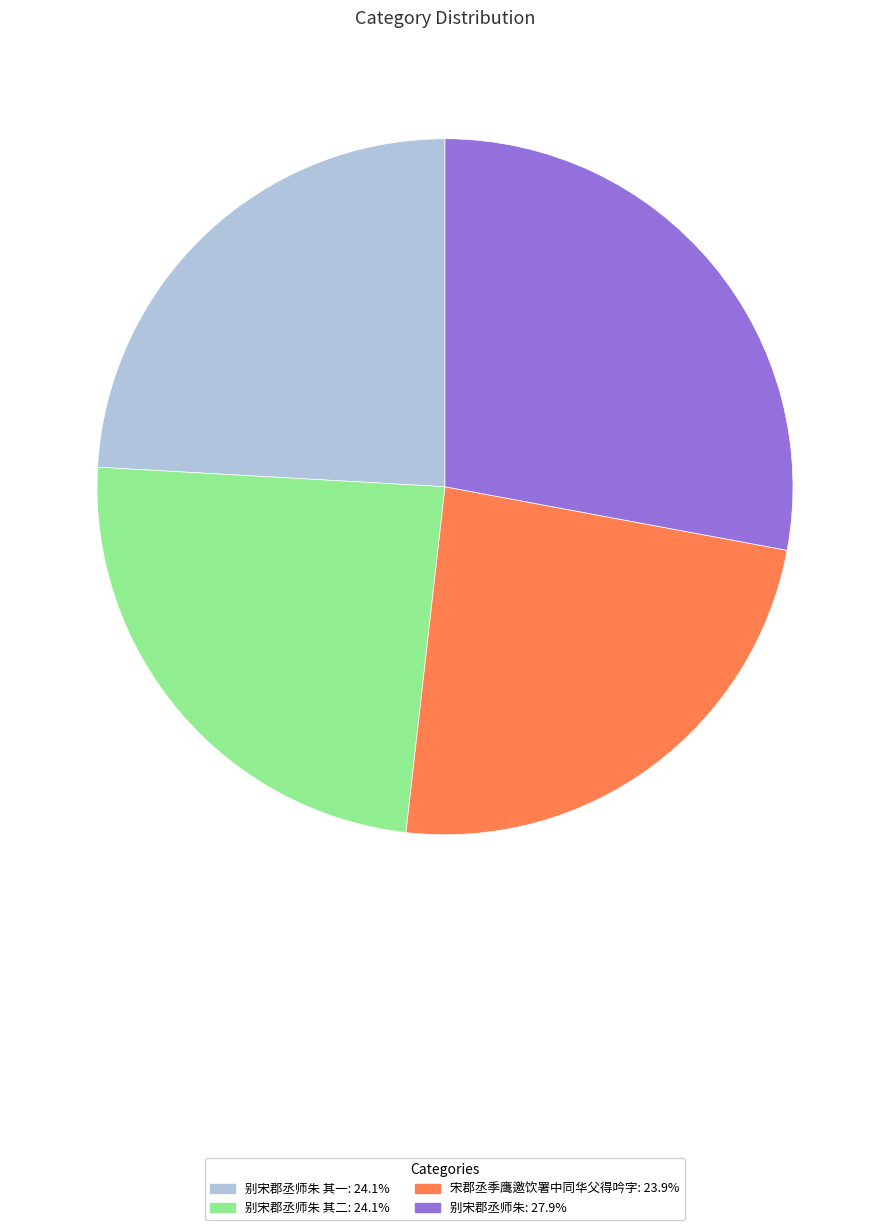

Is there a majority slice in this chart?

No